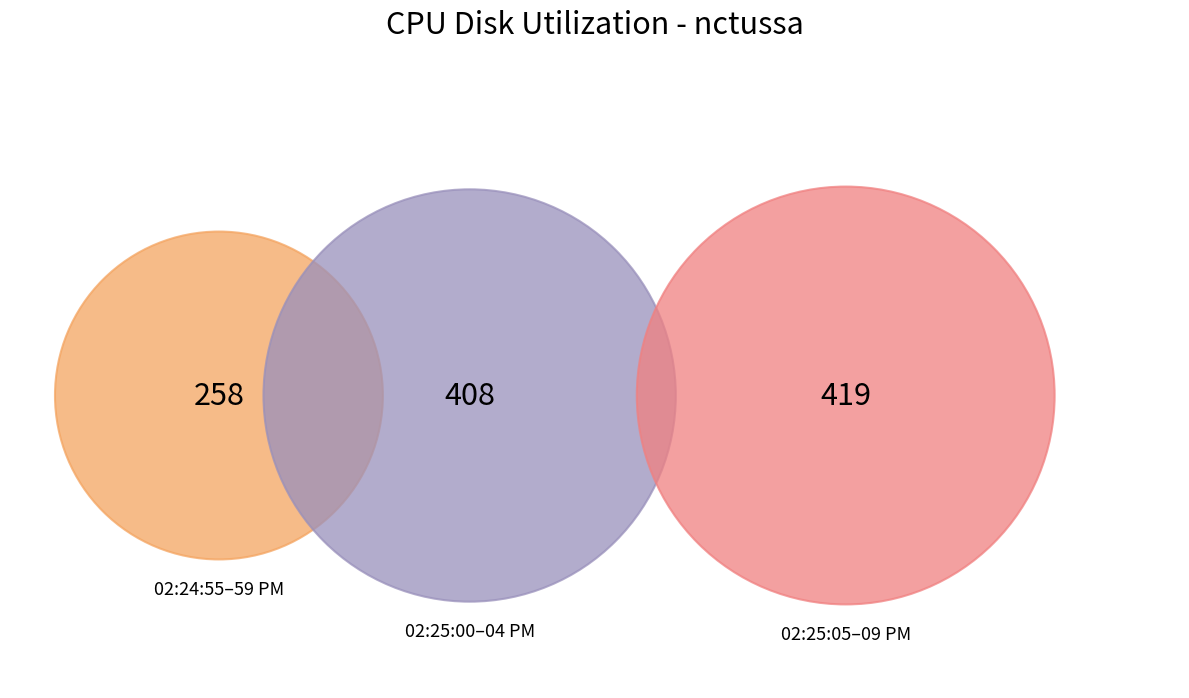

Between 02:25:03 PM and 02:25:05 PM, which is larger?

02:25:05 PM